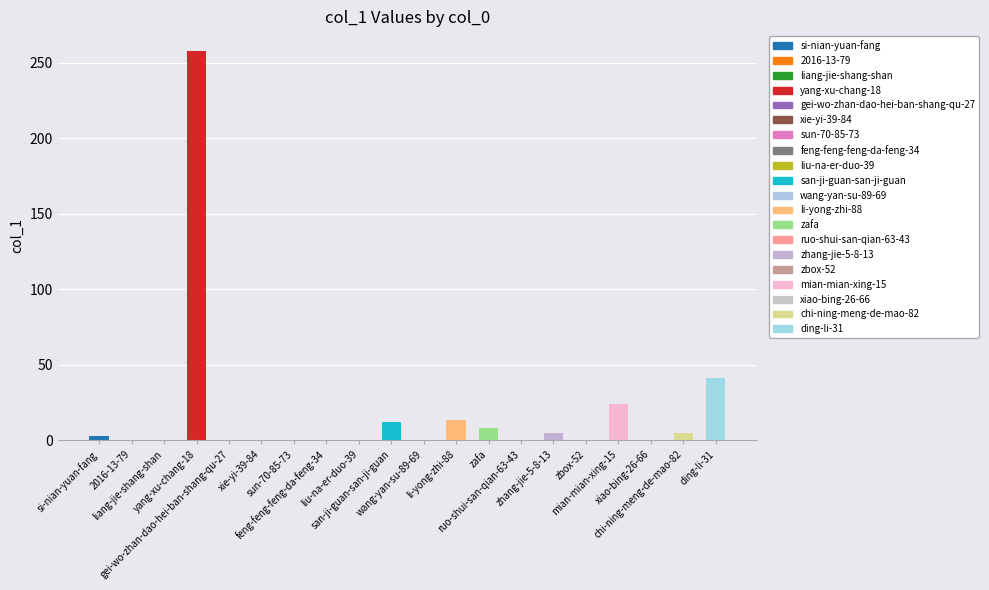

What is the greatest value displayed?

258